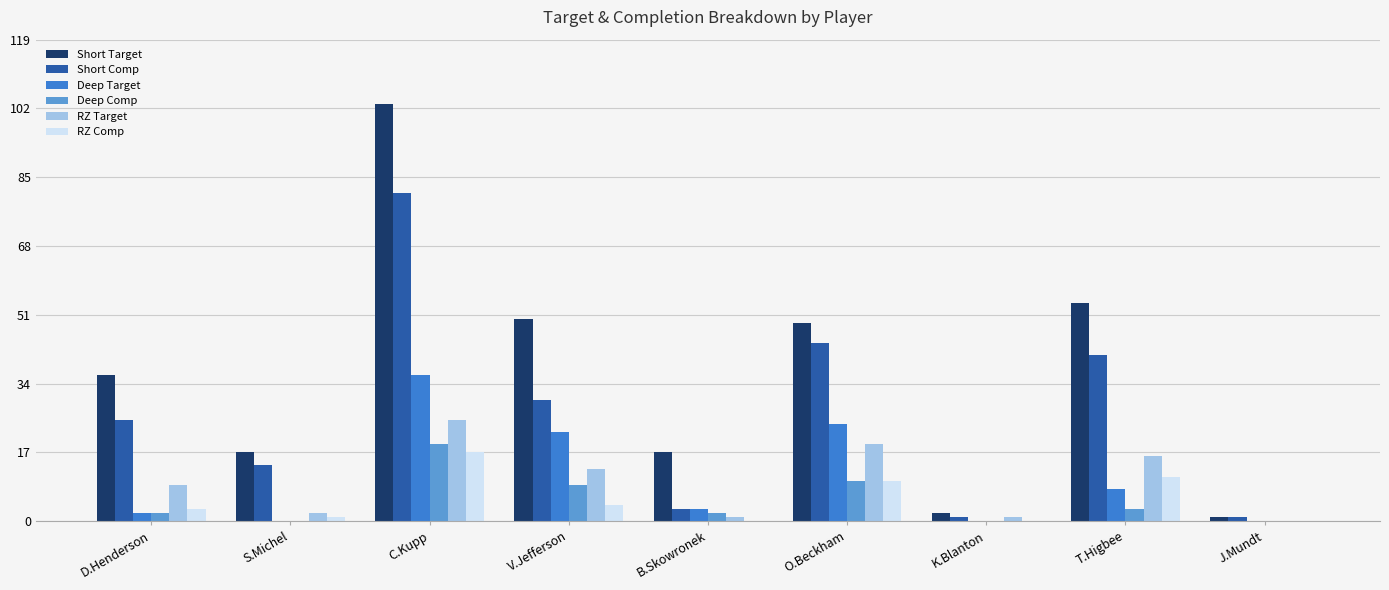

At which category is the sum across all series the highest?

C.Kupp